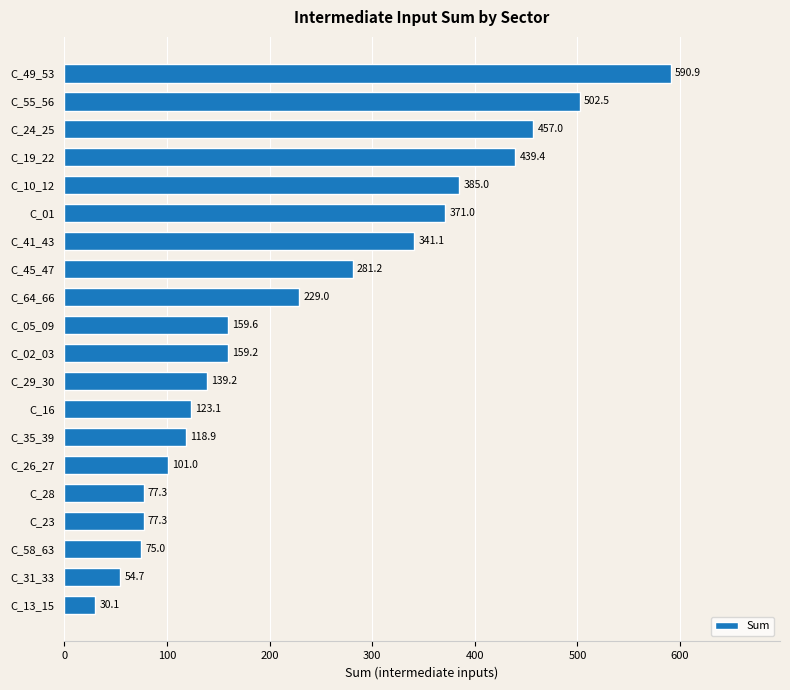

How many bars are there in total?

20